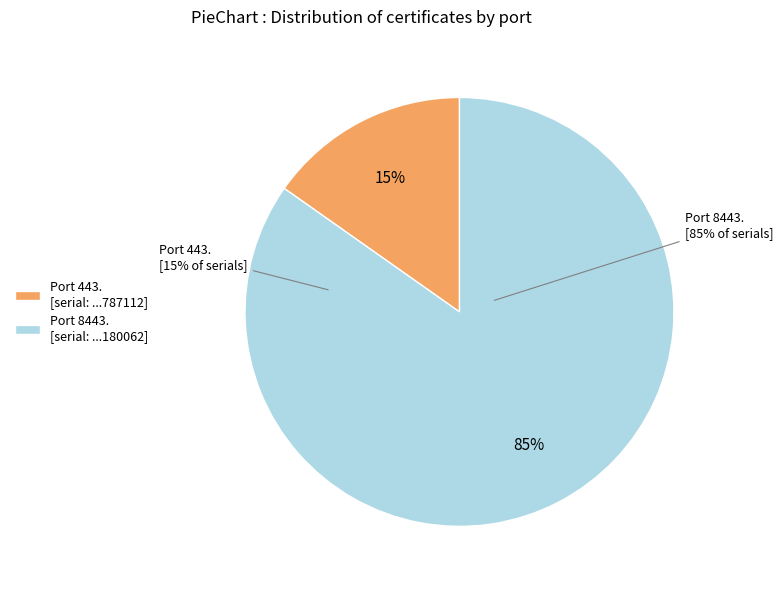

Which slice is the smallest?

443